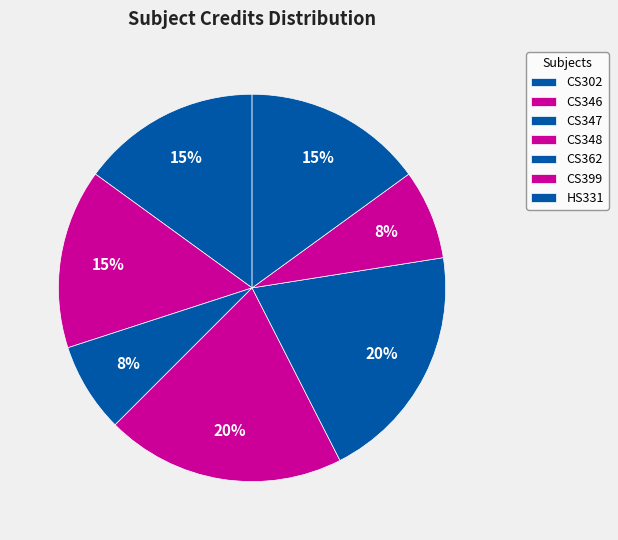

To the nearest percent, what is the combined percentage of CS302 and HS331?

30%